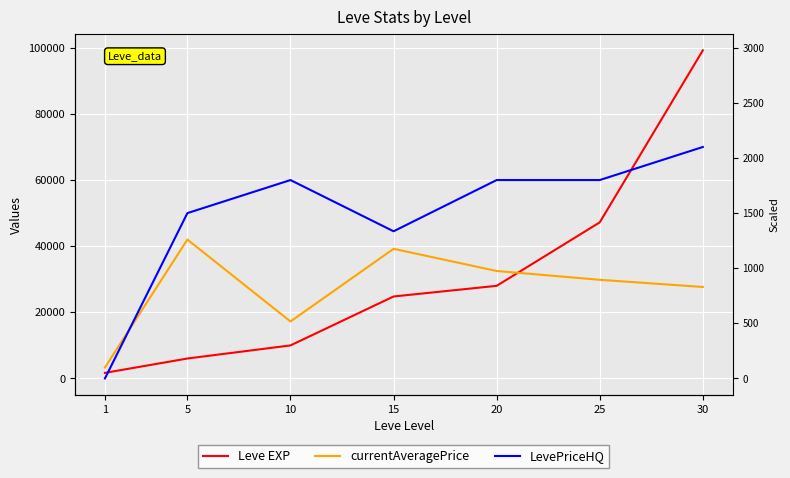

How many lines are shown in the chart?

3